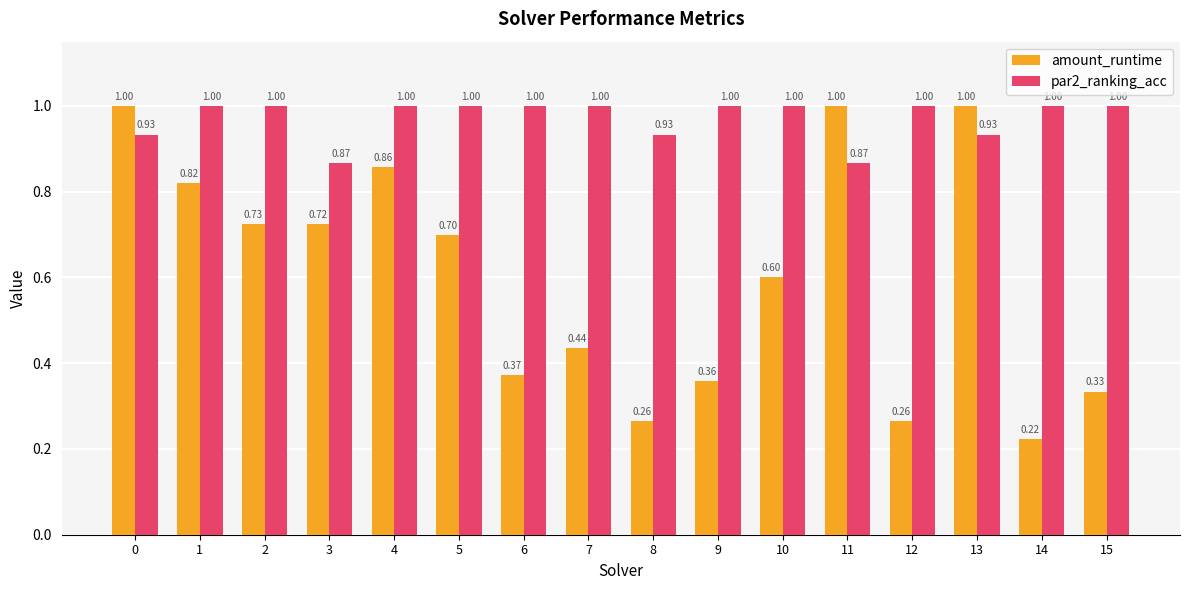

Rank the series by their average value, from lowest to highest.

amount_runtime, par2_ranking_acc